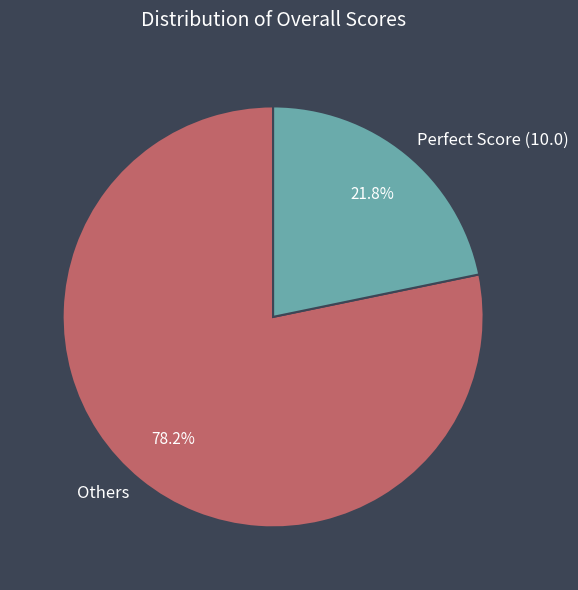

Does any single category account for the majority?

Yes